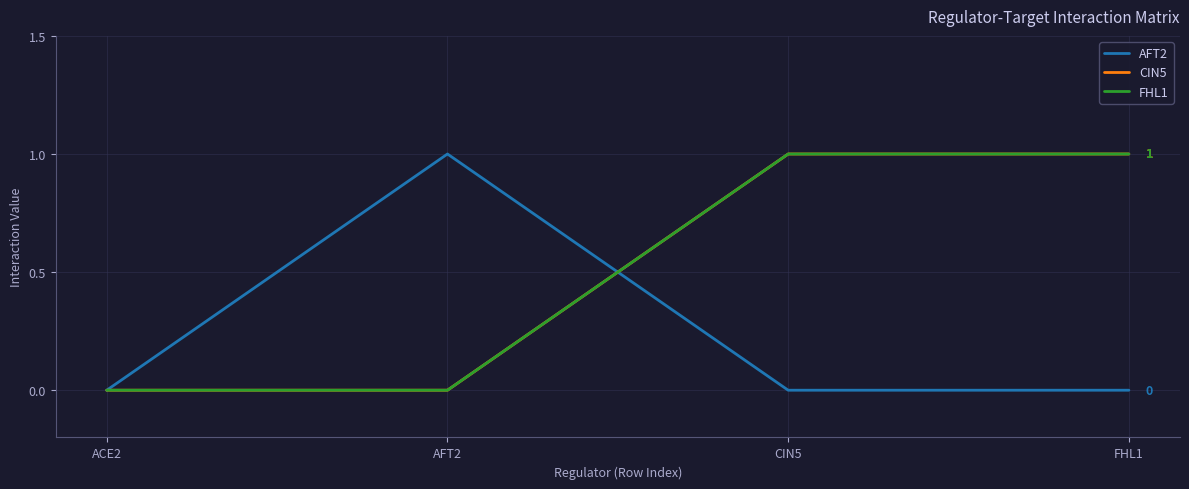

True or false: AFT2 and CIN5 cross at least once.

True